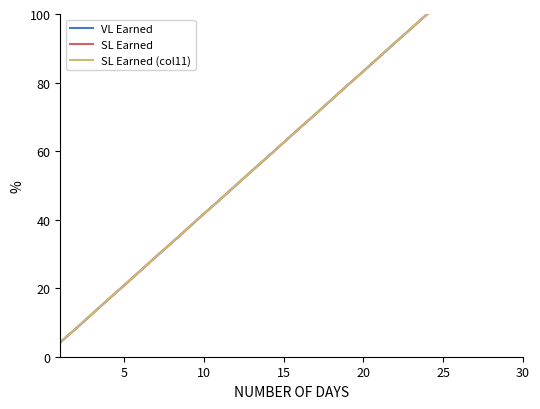

True or false: SL Earned (col11) has more than 2 points higher than both neighbors.

False